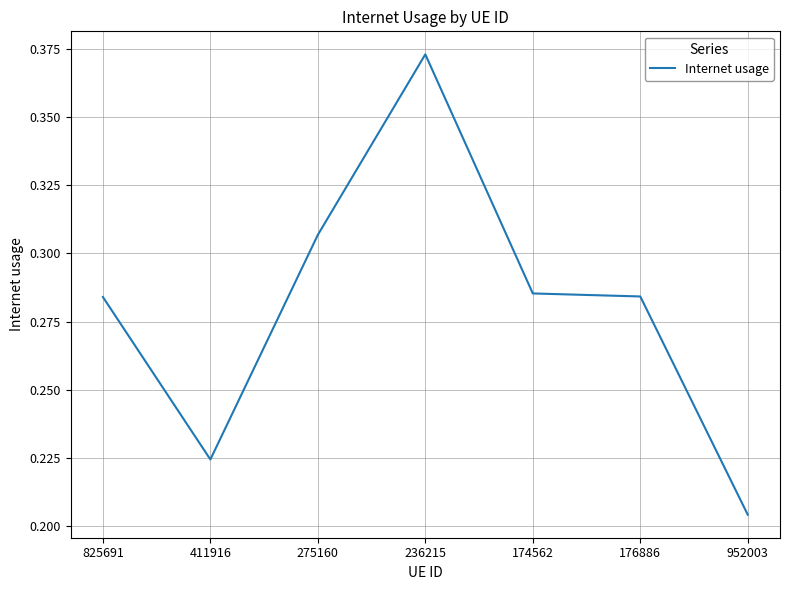

What is the change in value from 236215 to 174562?

-0.1